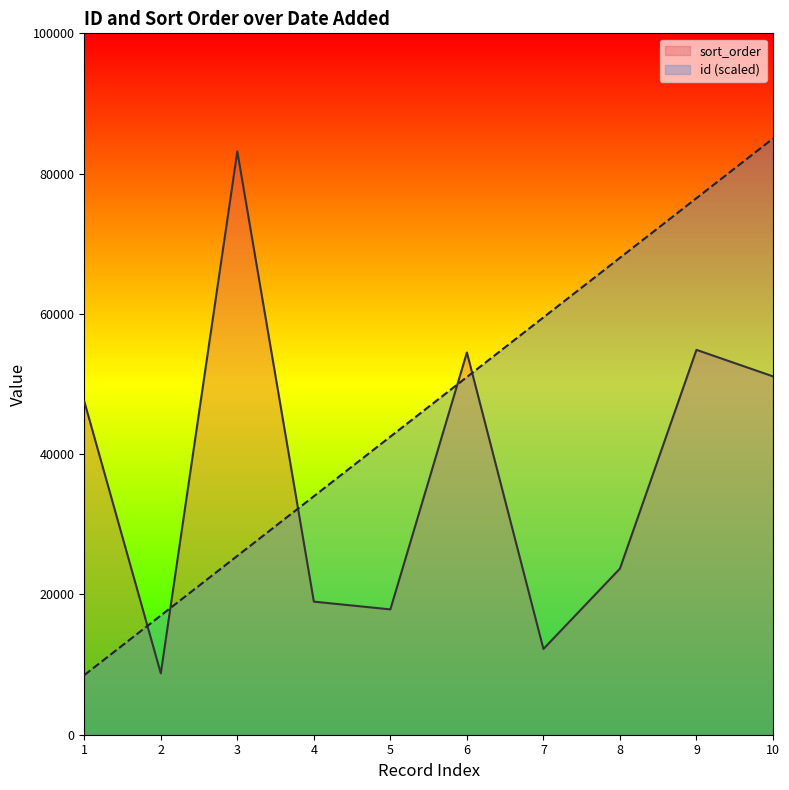

The value of id (scaled) at 5 is 20507.5. True or false?

False